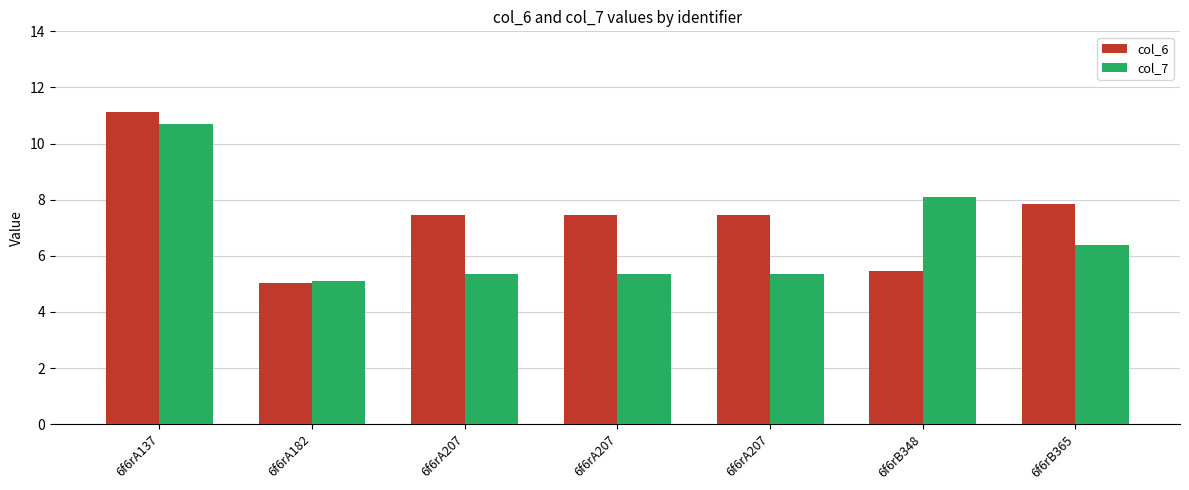

What are all the series names shown in the legend?

col_6, col_7